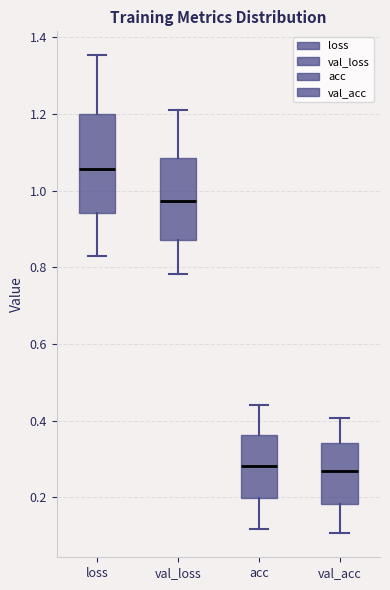

Which box's median line is the highest?

loss